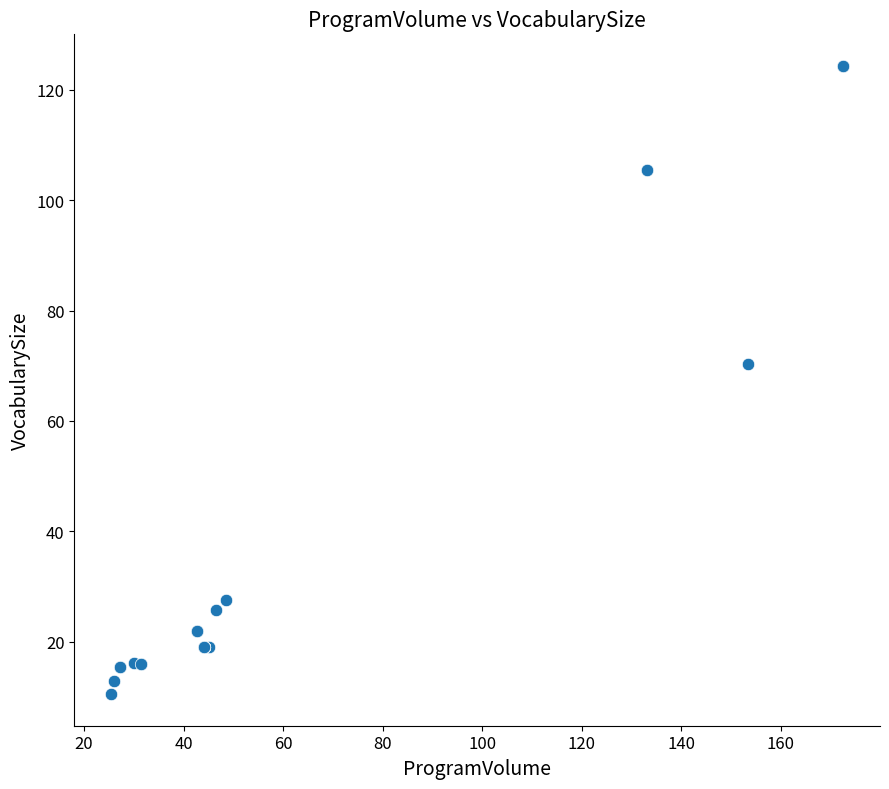

What Y value in the scatter plot is closest to 67?

70.3